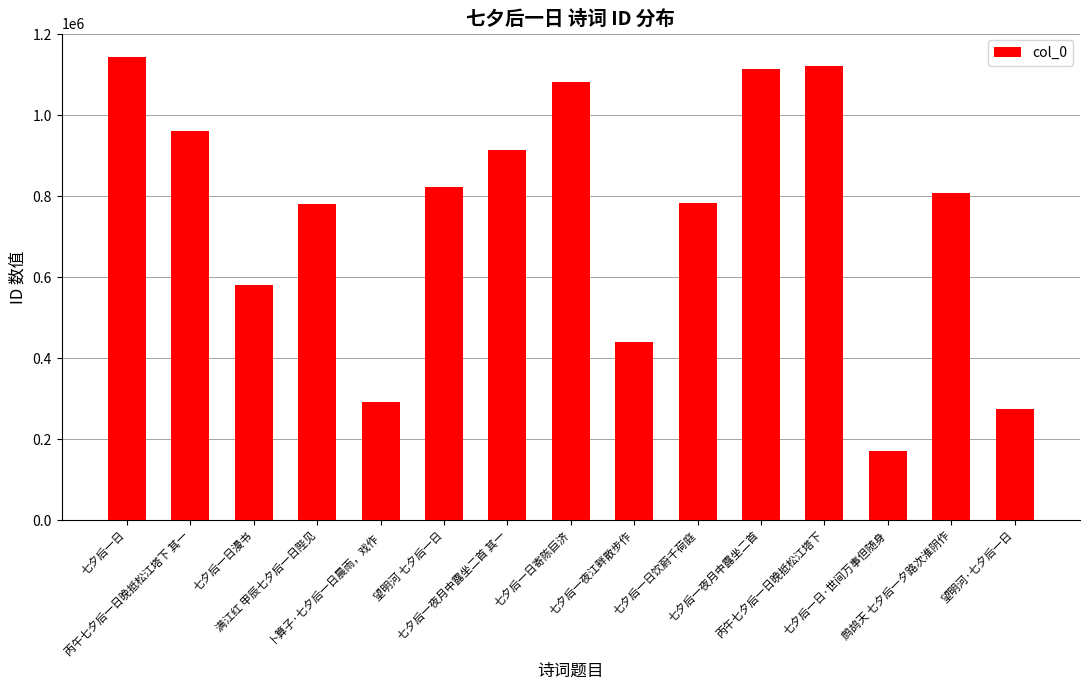

Where does the data first go above 806945?

七夕后一日